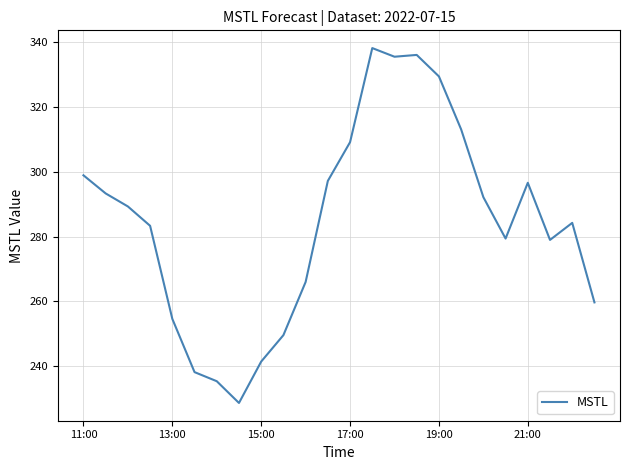

What is the minimum value shown in the chart?

228.6